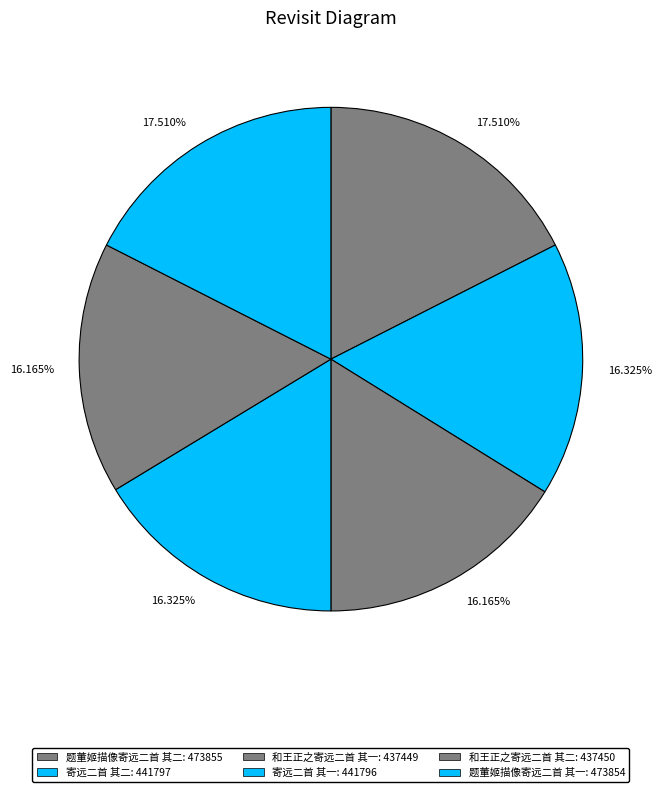

How many slices are in this pie chart?

6